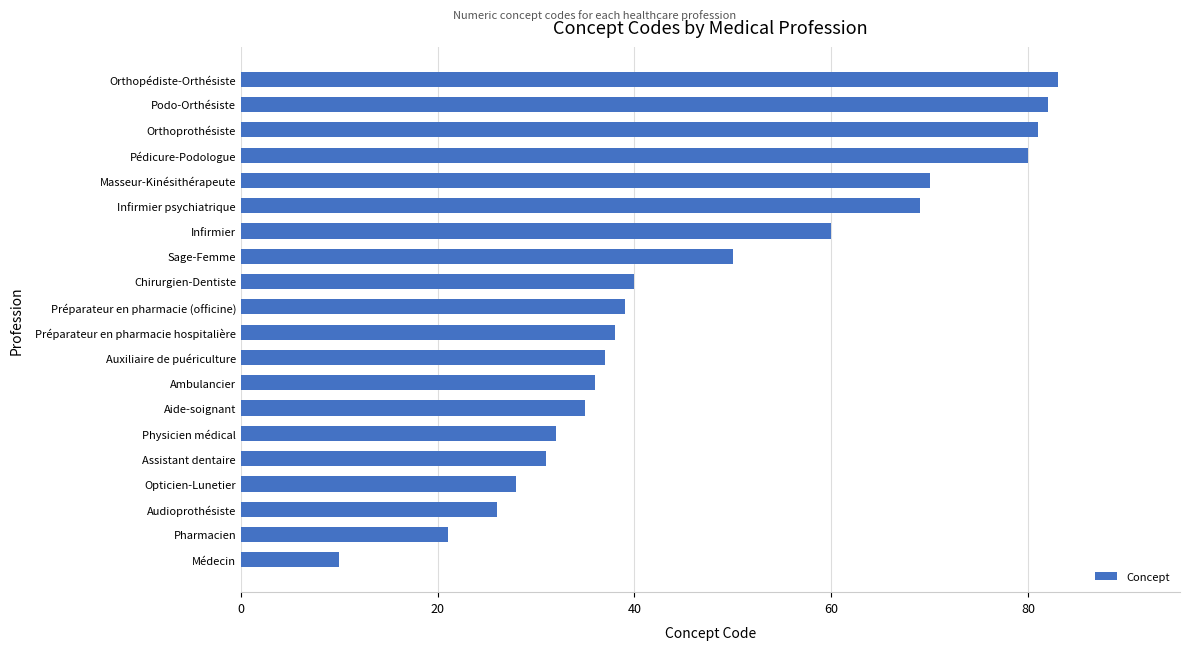

Which has a higher value, Infirmier or Assistant dentaire?

Infirmier